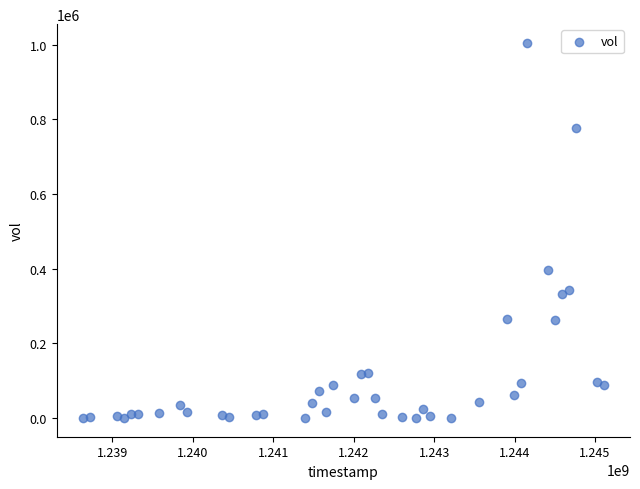

What is the range of Y values (max minus min)?

1004768